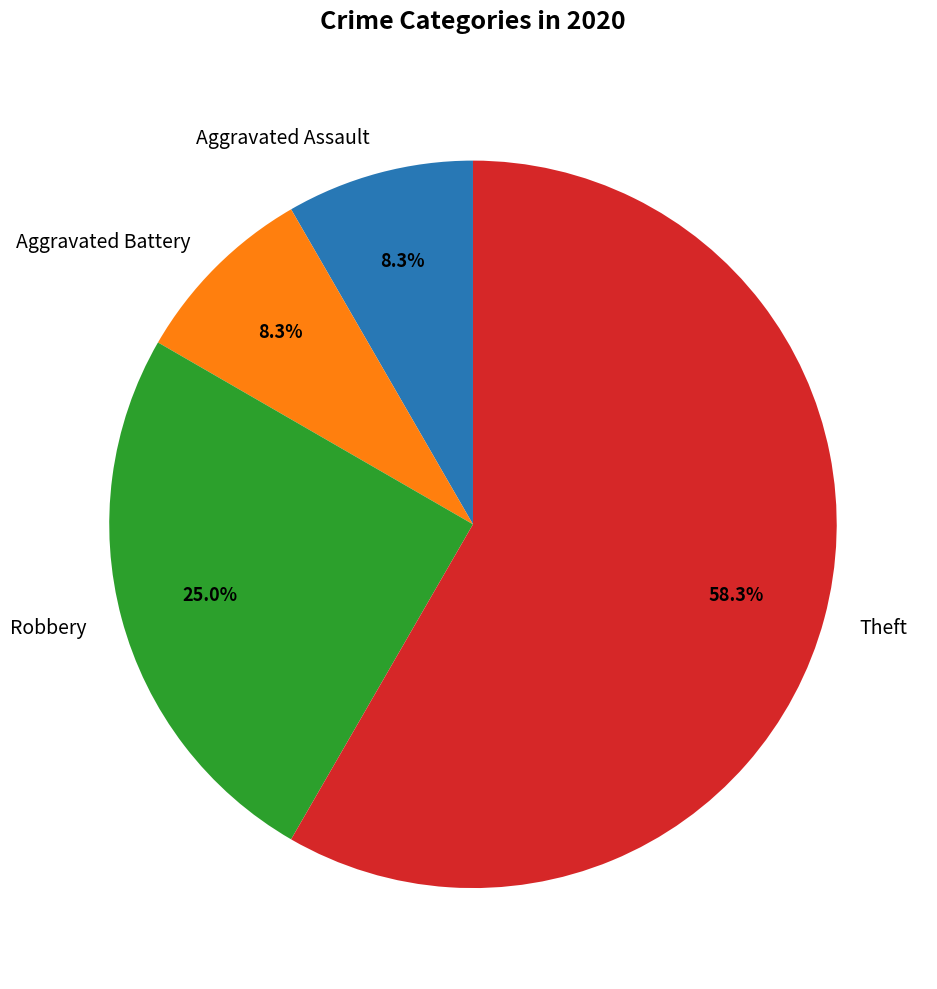

True or false: Aggravated Assault accounts for 15% of the total.

False